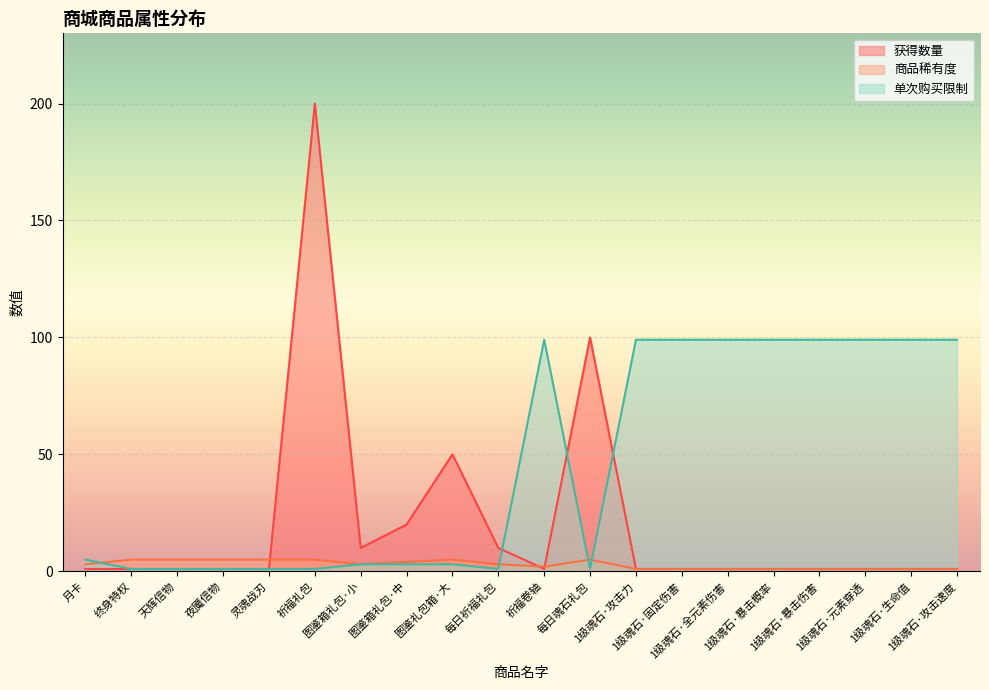

Rank the series by their maximum value, from highest to lowest.

获得数量, 单次购买限制, 商品稀有度